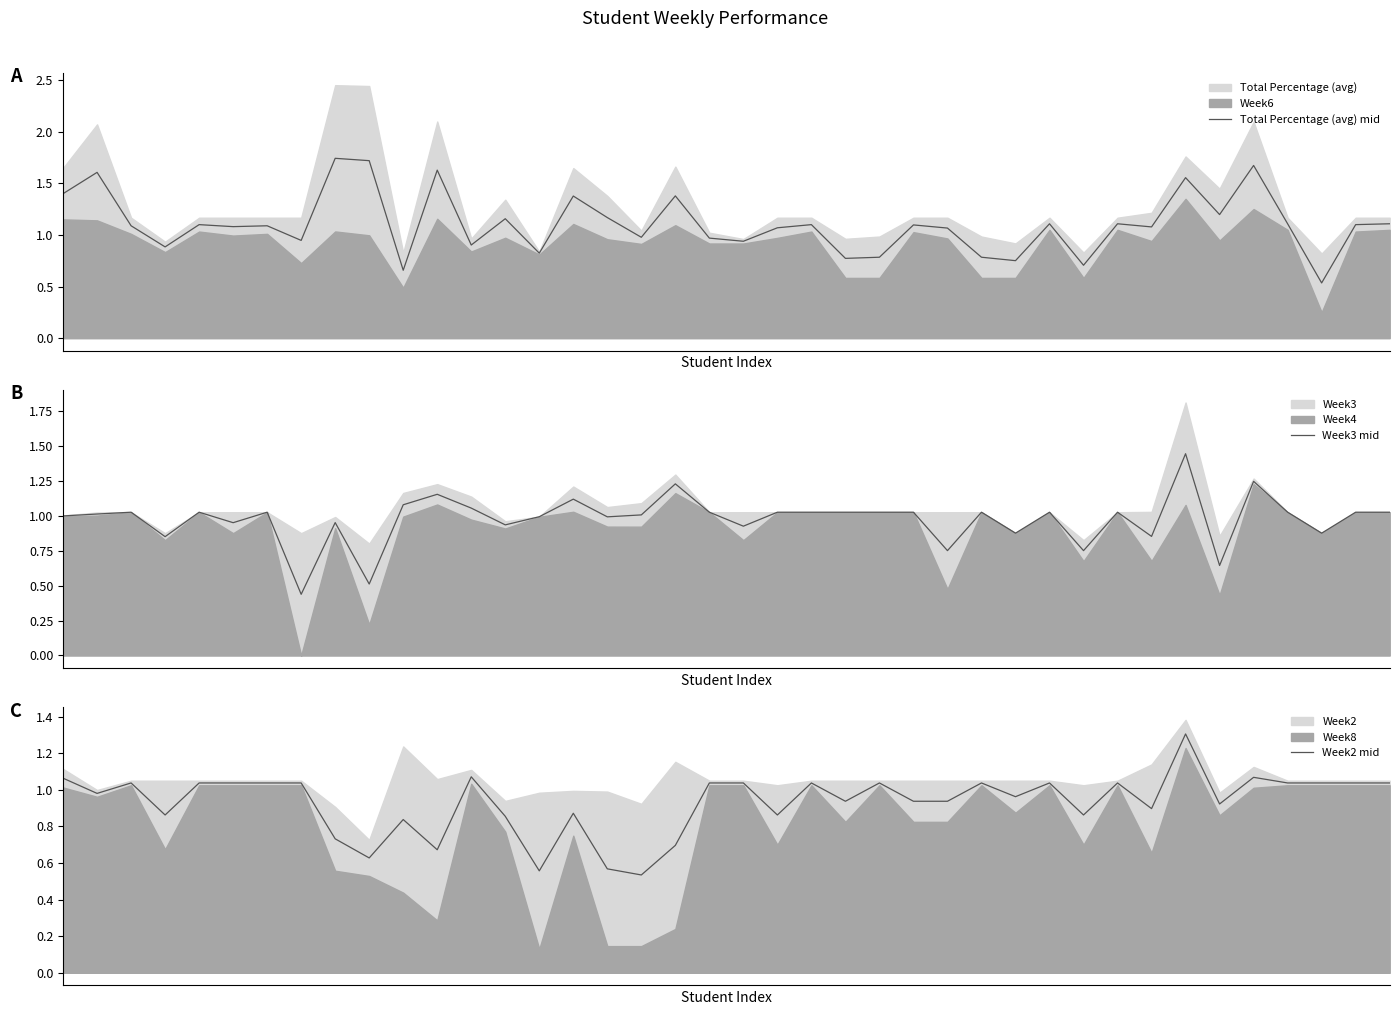

True or false: Total Percentage (avg) mid and Week2 mid intersect in this chart.

True